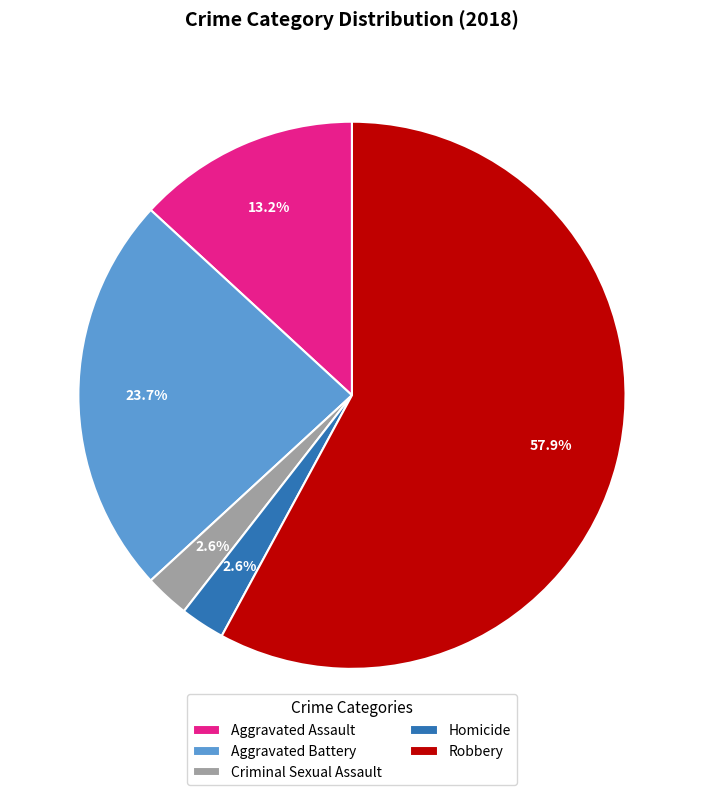

To the nearest percent, what is the combined percentage of Aggravated Battery and Criminal Sexual Assault?

26%